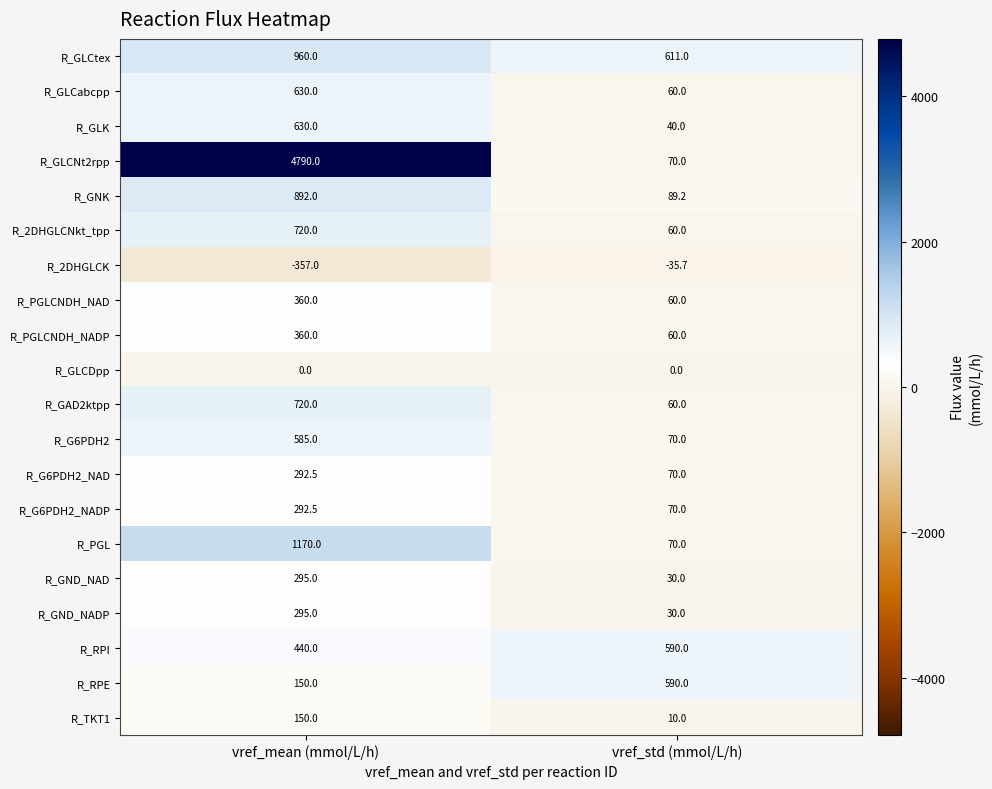

Count the number of data series in this chart.

20